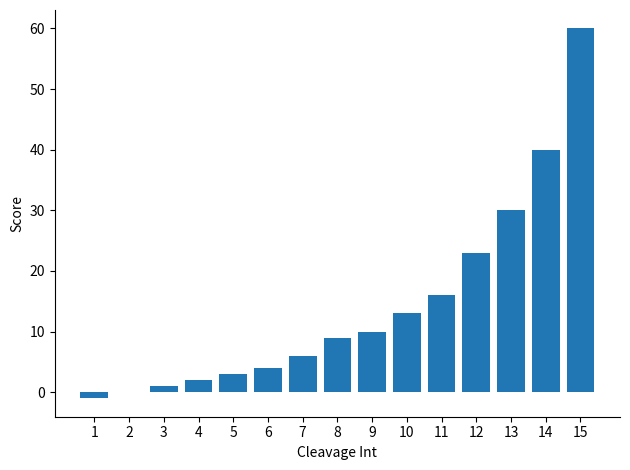

What is the difference between the values at 10 and 14?

27